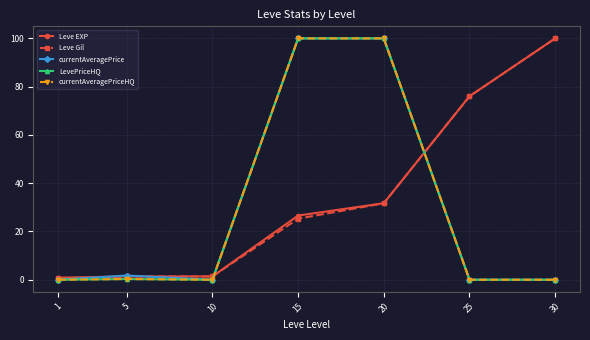

The value of currentAveragePriceHQ at 10 is 45.4. True or false?

False